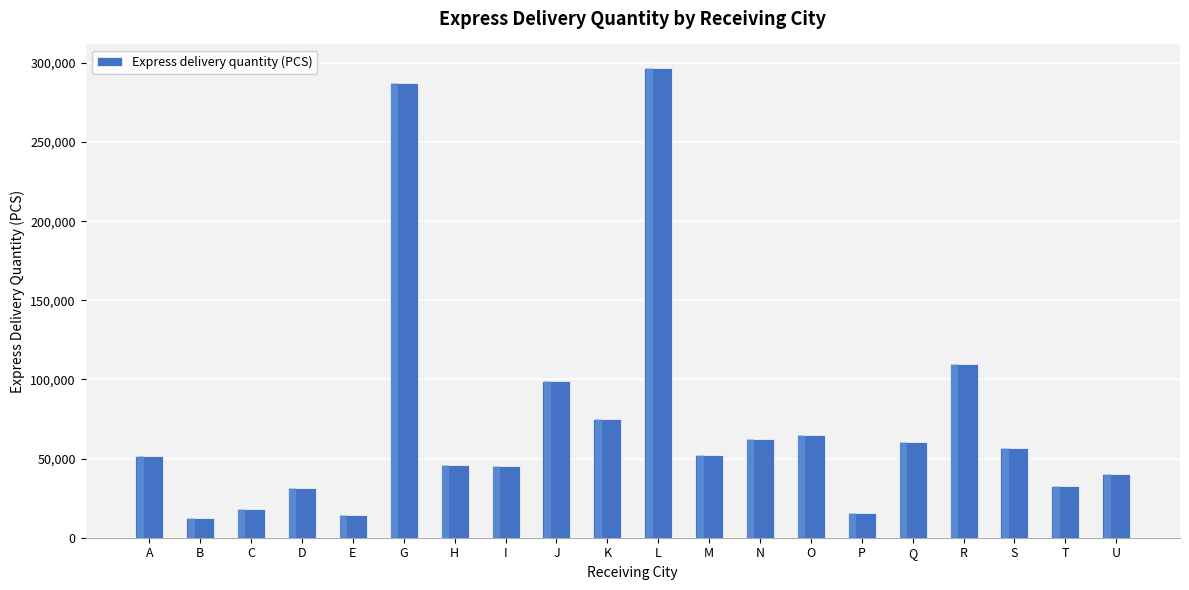

What is the label of the 16th bar from the left?

Q